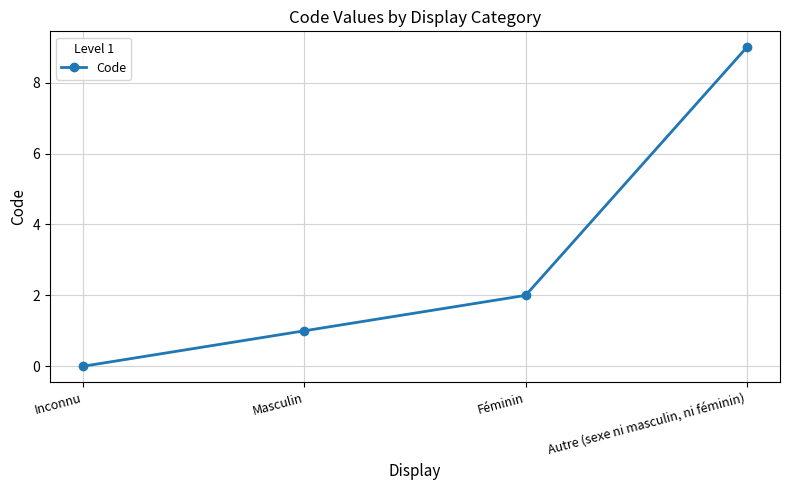

How many lines are shown in the chart?

1